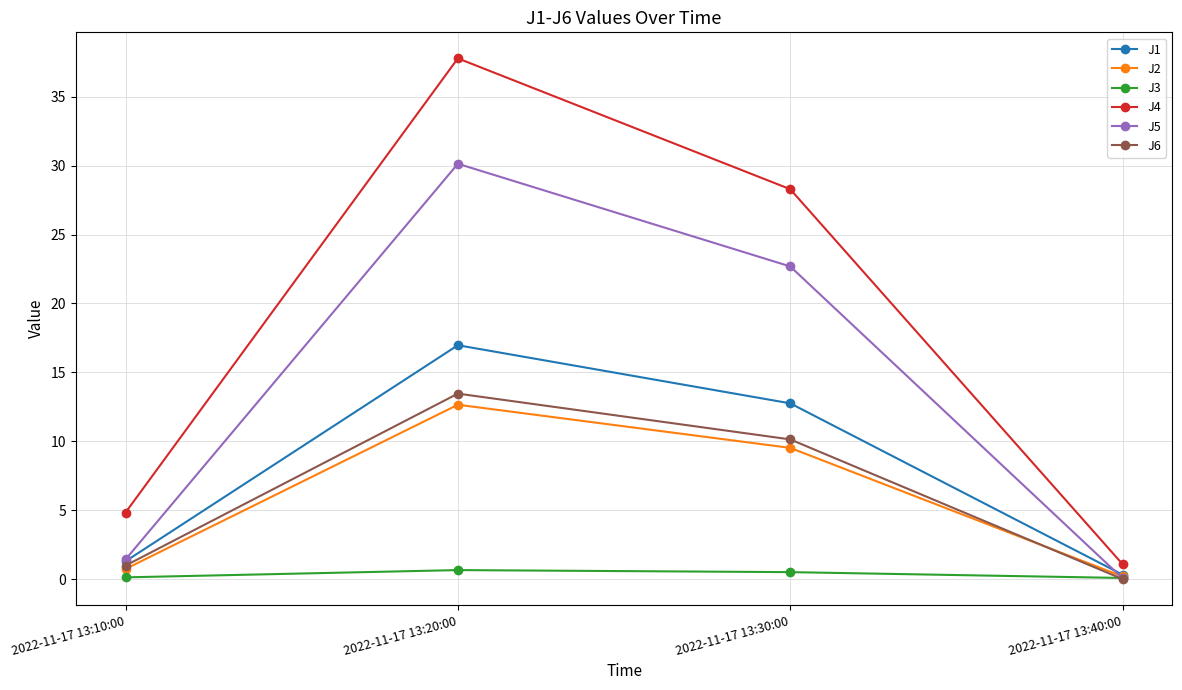

What is the spread (max minus min) of values at 2022-11-17 13:10:00?

4.7